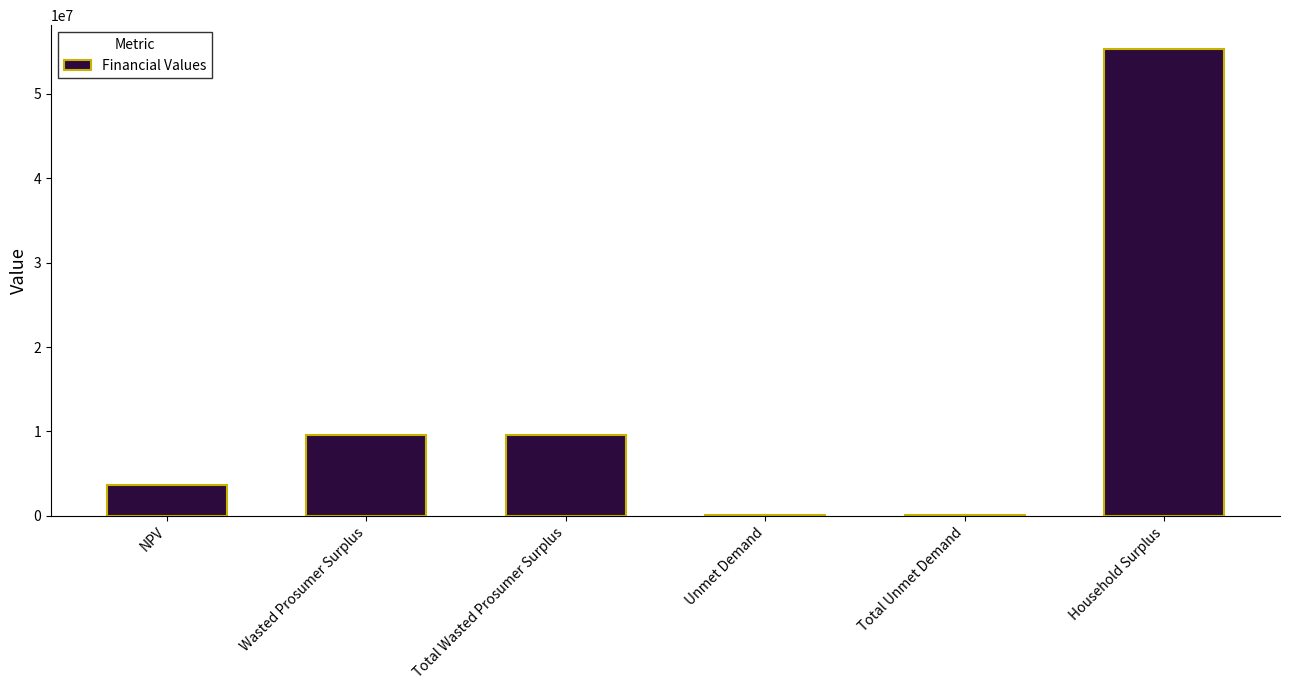

What is the difference between the values at Wasted Prosumer Surplus and Unmet Demand?

9463025.9